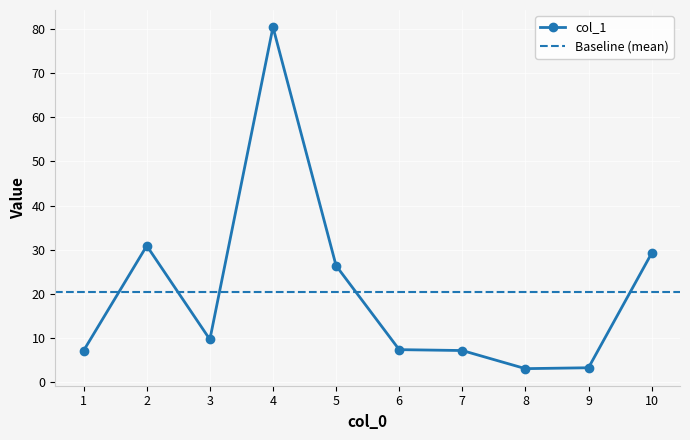

How many points are higher than both their immediate neighbors (excluding endpoints)?

2